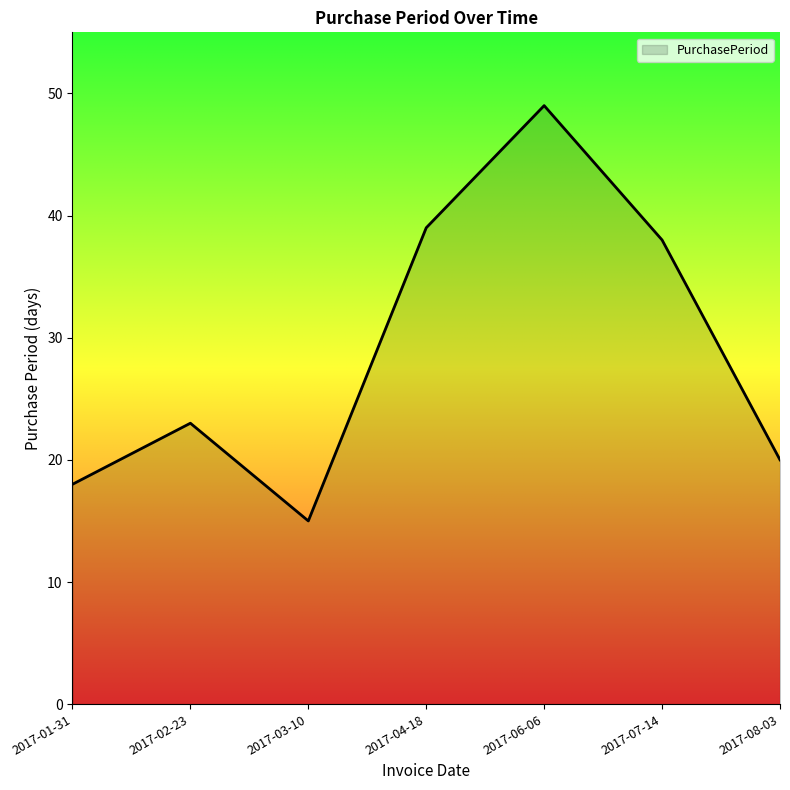

What position from the right is 2017-02-23?

6